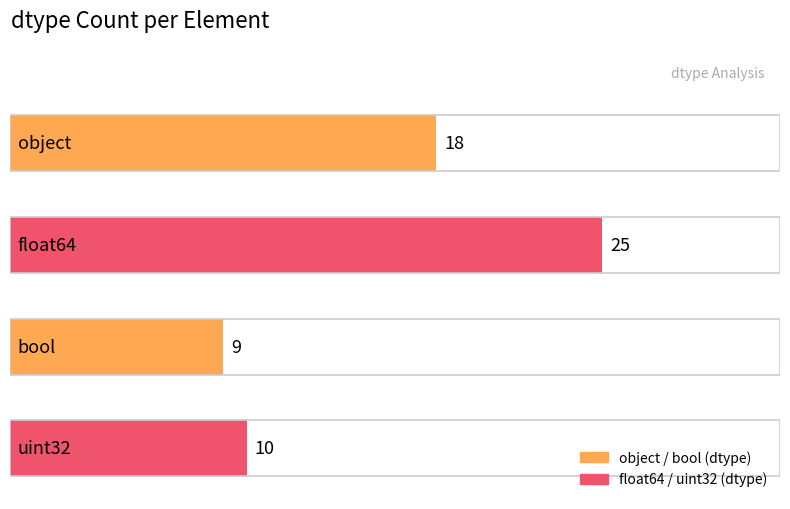

Reading top to bottom, list all the values displayed in this chart.

18	25	9	10